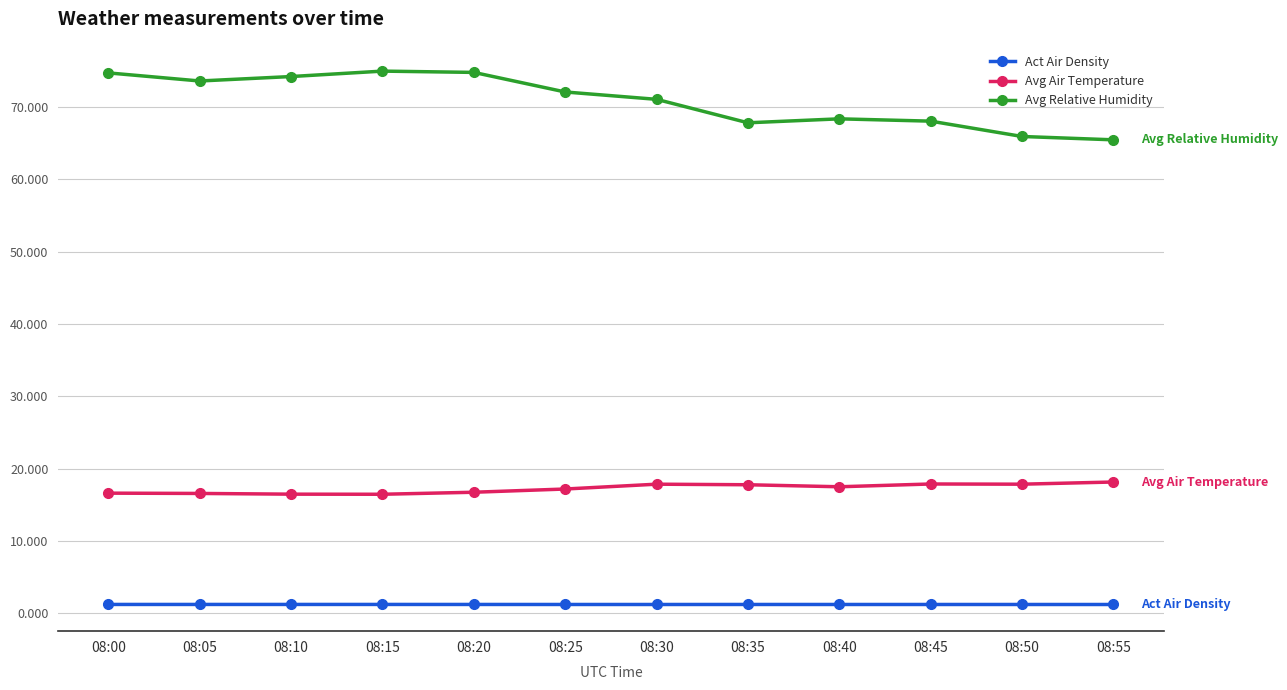

Which series changed the most between 08:15 and 08:50?

Avg Relative Humidity